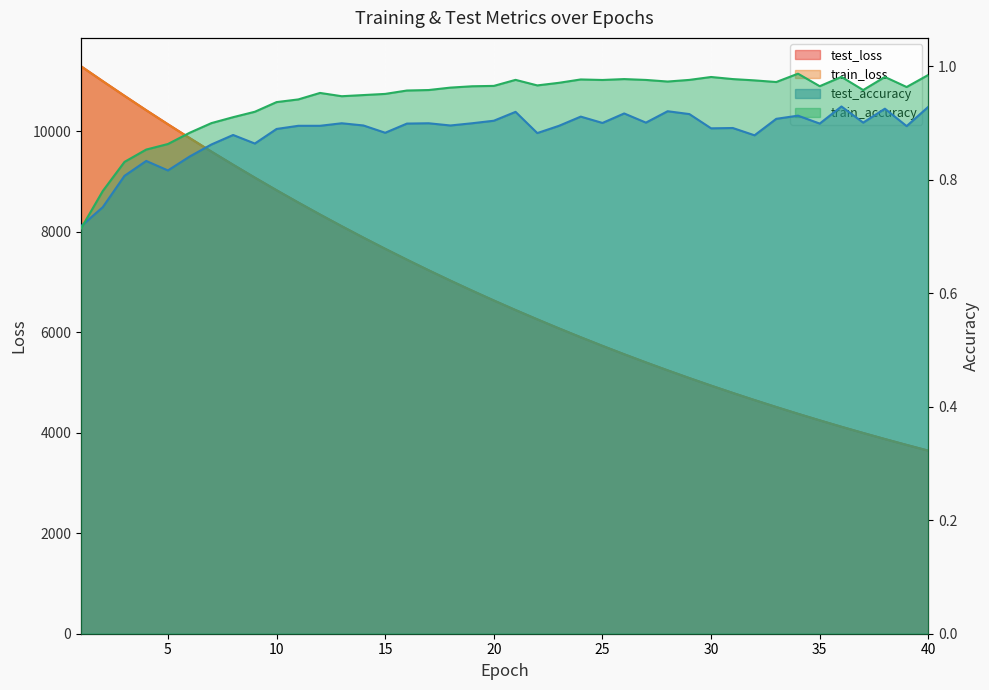

How many interior local valleys does the test_accuracy series have?

12